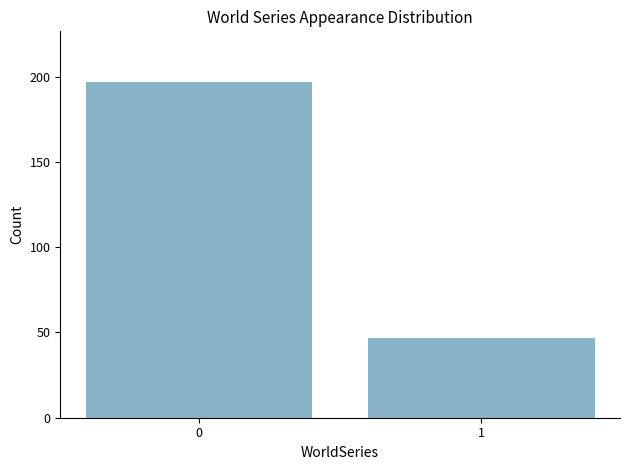

How many data points are less than 197?

1